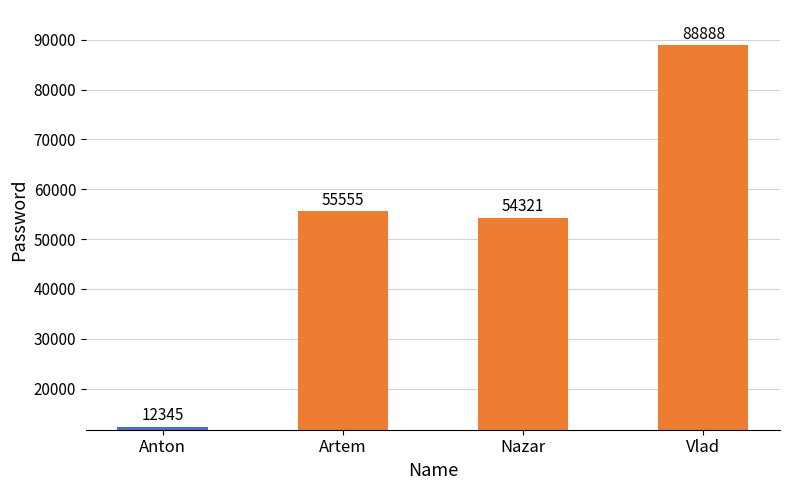

Rank the categories by value from highest to lowest.

Vlad, Artem, Nazar, Anton